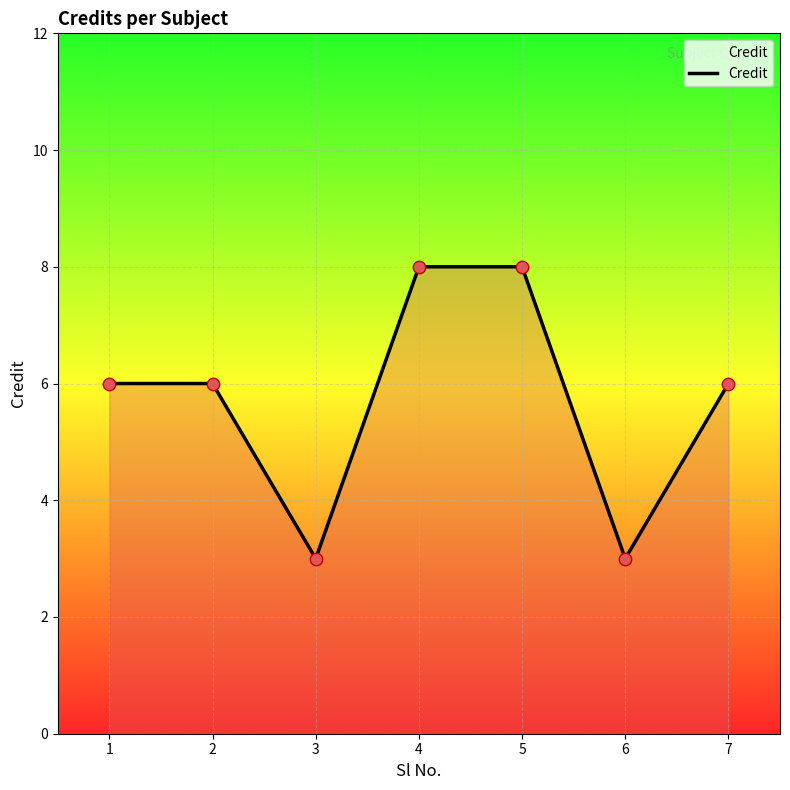

Approximately how many times larger is the value at 1 compared to 6?

2.0